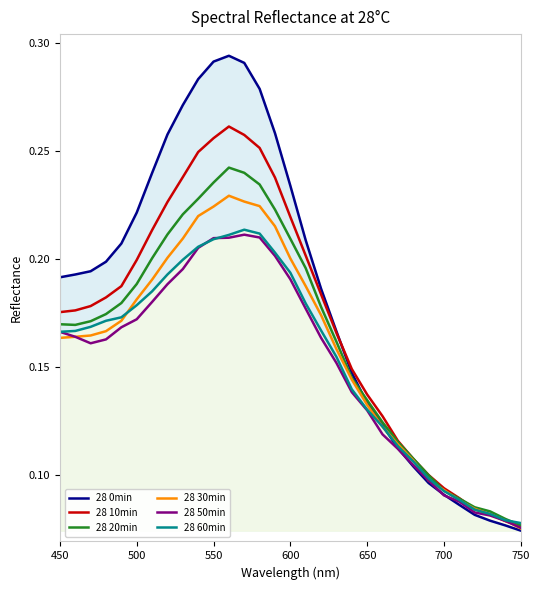

True or false: 28 60min has more than 2 interior local peaks.

False